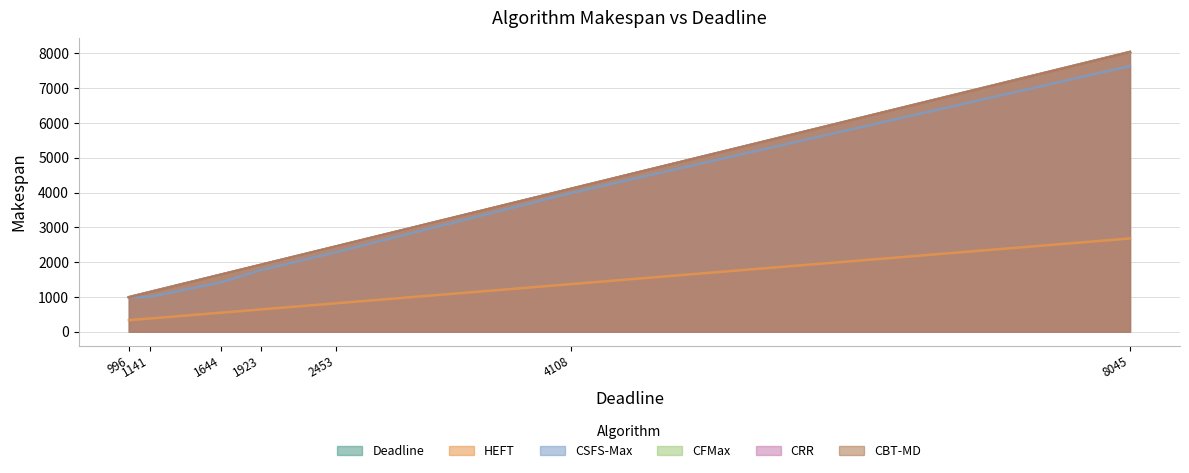

Which series has the largest total across all categories?

Deadline